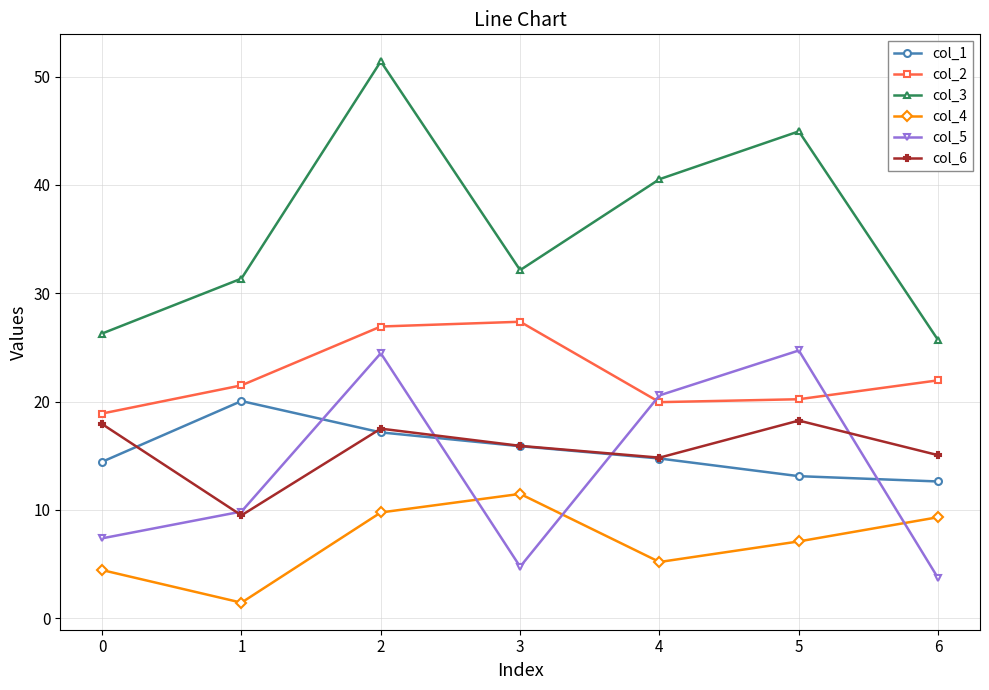

True or false: col_4 has a value of 17.2 at 2.

False